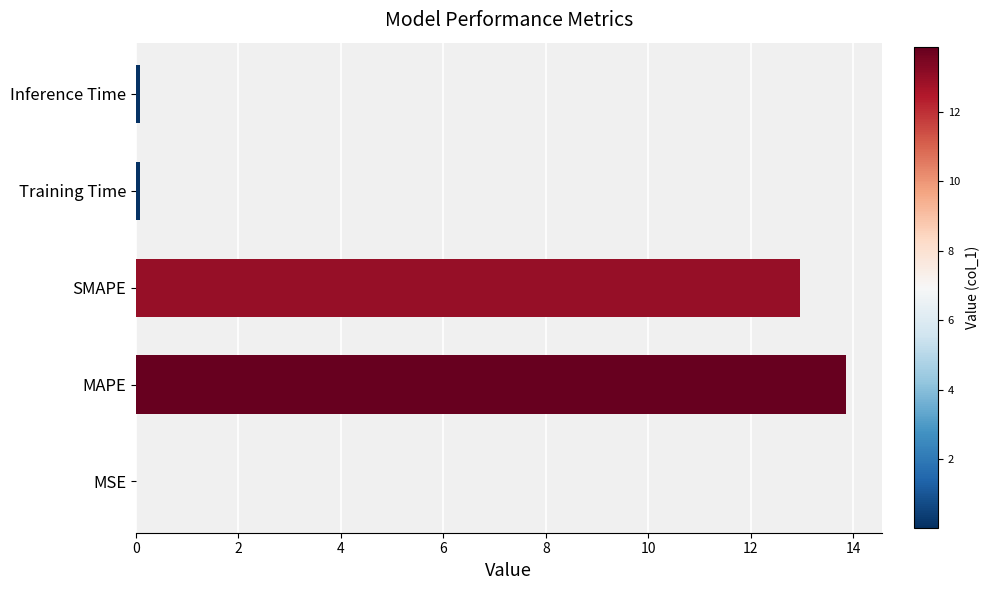

The chart shows a value of 0.0 at MSE. True or false?

True